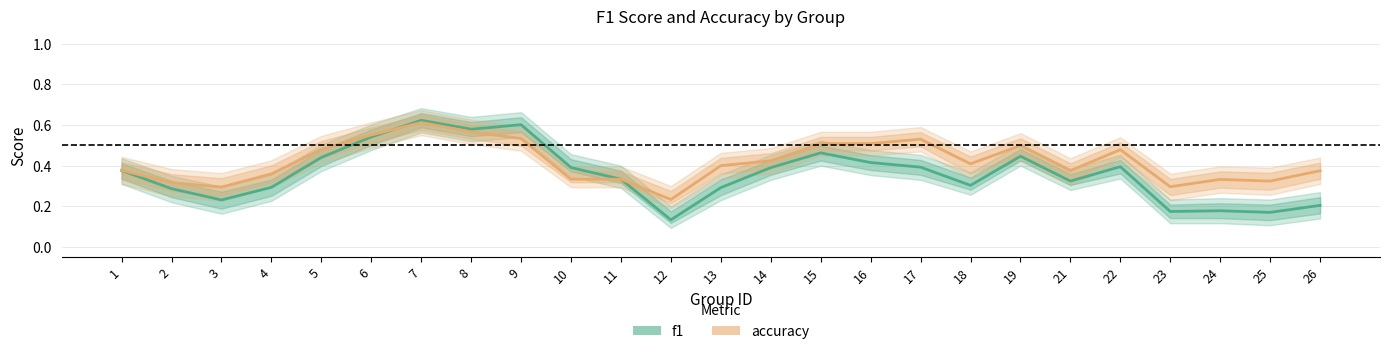

Which label corresponds to the smallest value in the chart?

12